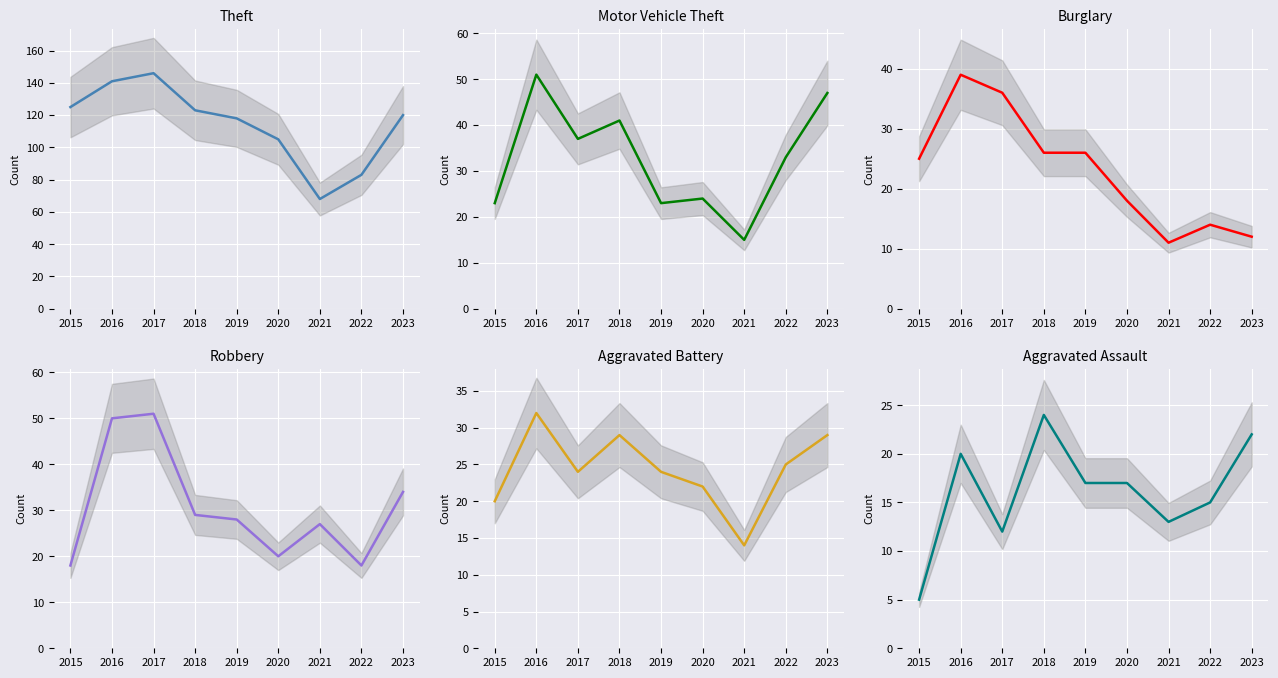

What is the sum of the Robbery values at 2020 and 2019?

48